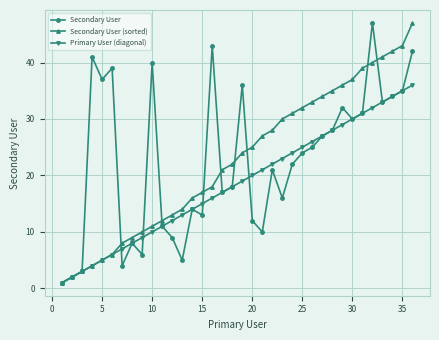

What is the highest value of the Primary User (diagonal) series?

36